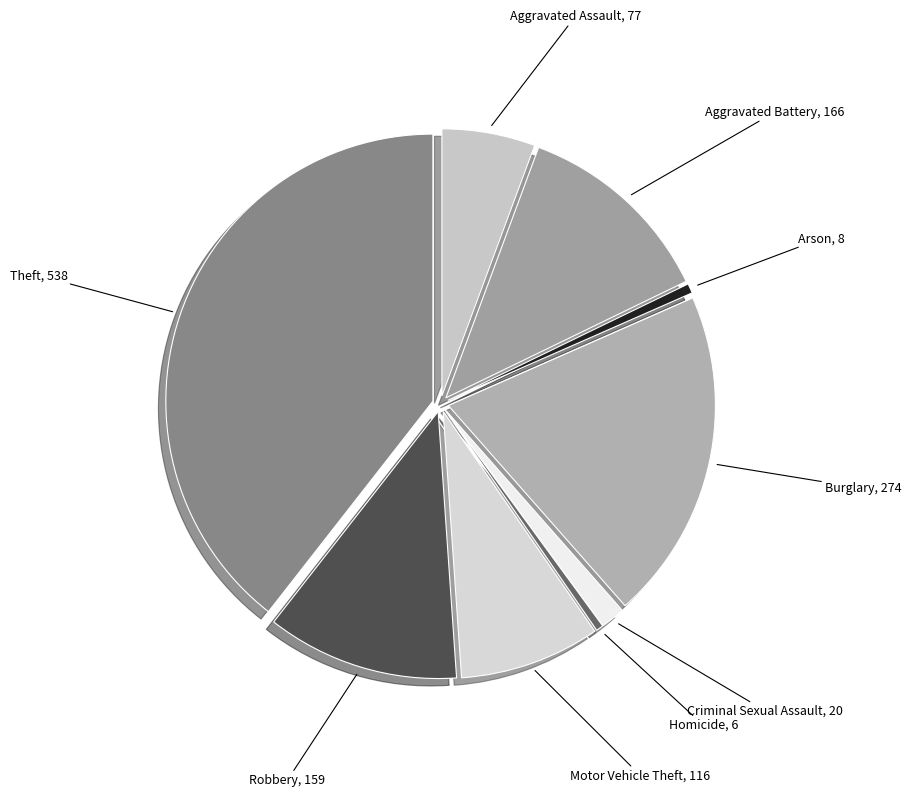

What is the ratio of the value at Robbery to the value at Aggravated Assault?

2.1